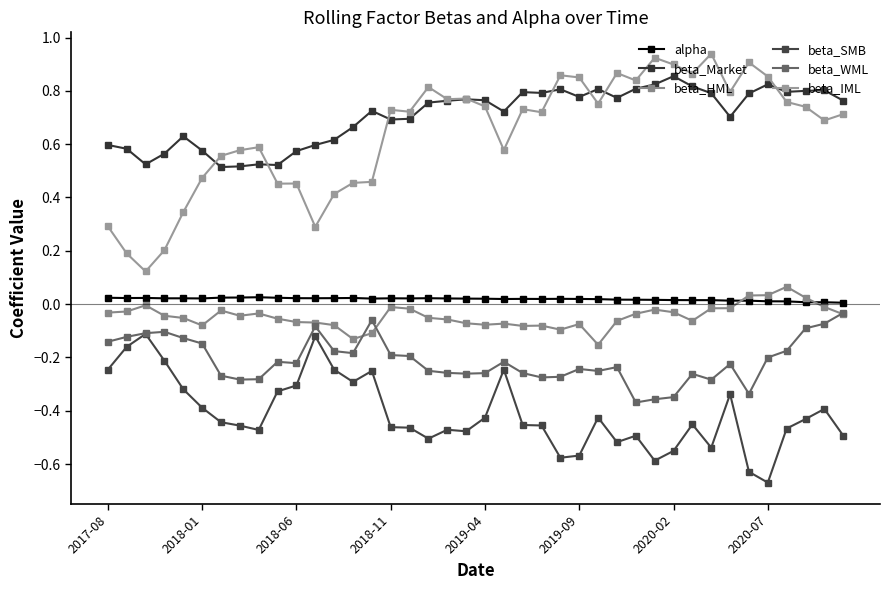

What is the difference between the maximum and minimum values in the beta_IML series?

0.8